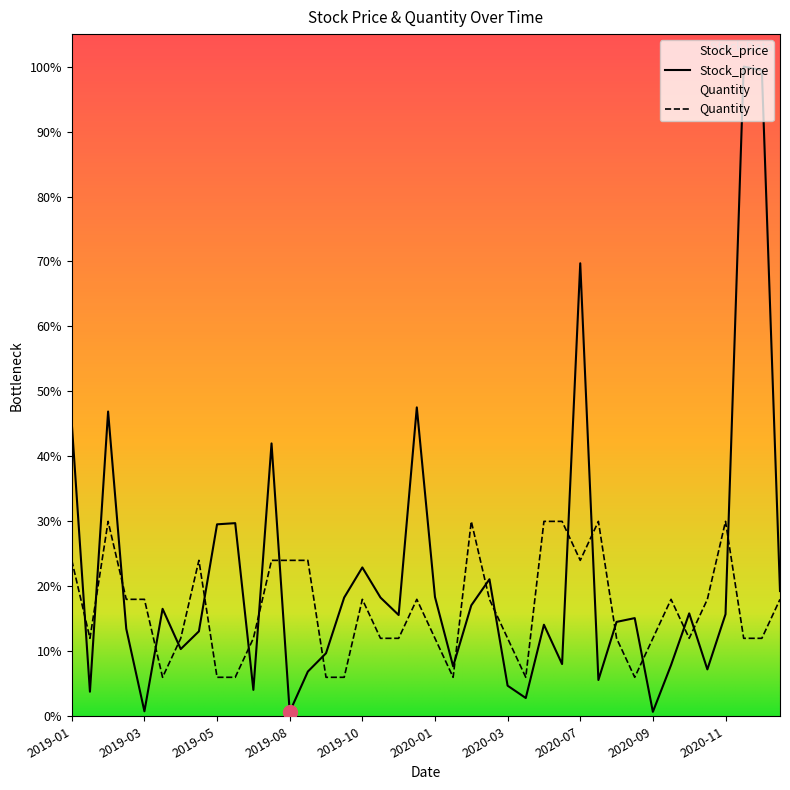

Which series has the widest spread of values?

Stock_price